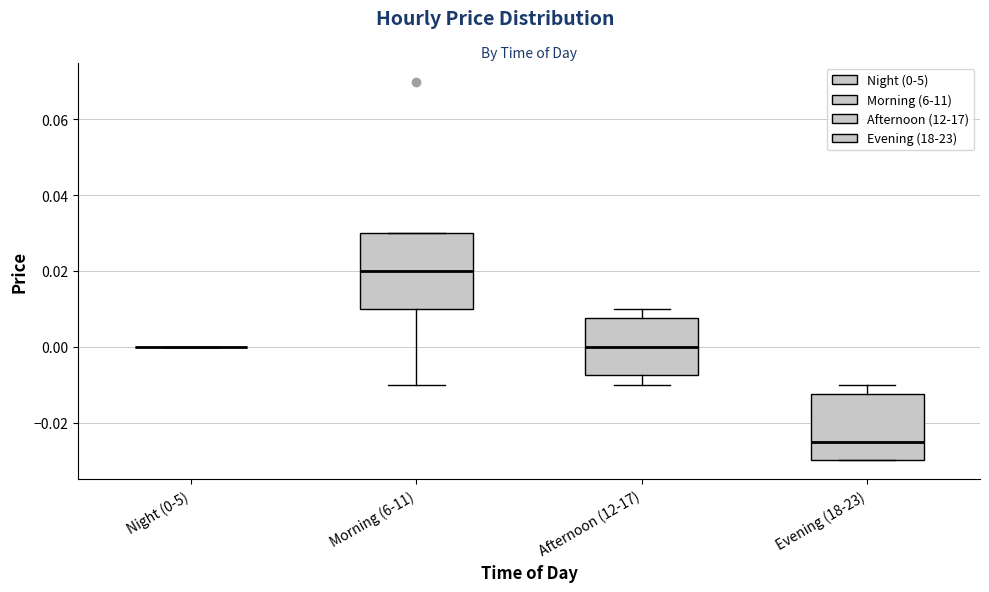

Reading left to right, transcribe this box plot: for each box, give where its median line is, the range the box spans, and where its two whiskers end, as read against the y-axis. The values are not printed on the chart, so give them approximately, as read against the axis.

Night (0-5): box collapsed to a line at 0.000, whiskers 0.000 to 0.000
Morning (6-11): median 0.020, box 0.010 to 0.030, whiskers -0.010 to 0.030
Afternoon (12-17): median 0.000, box -0.008 to 0.008, whiskers -0.010 to 0.010
Evening (18-23): median -0.024, box -0.030 to -0.012, whiskers -0.030 to -0.010